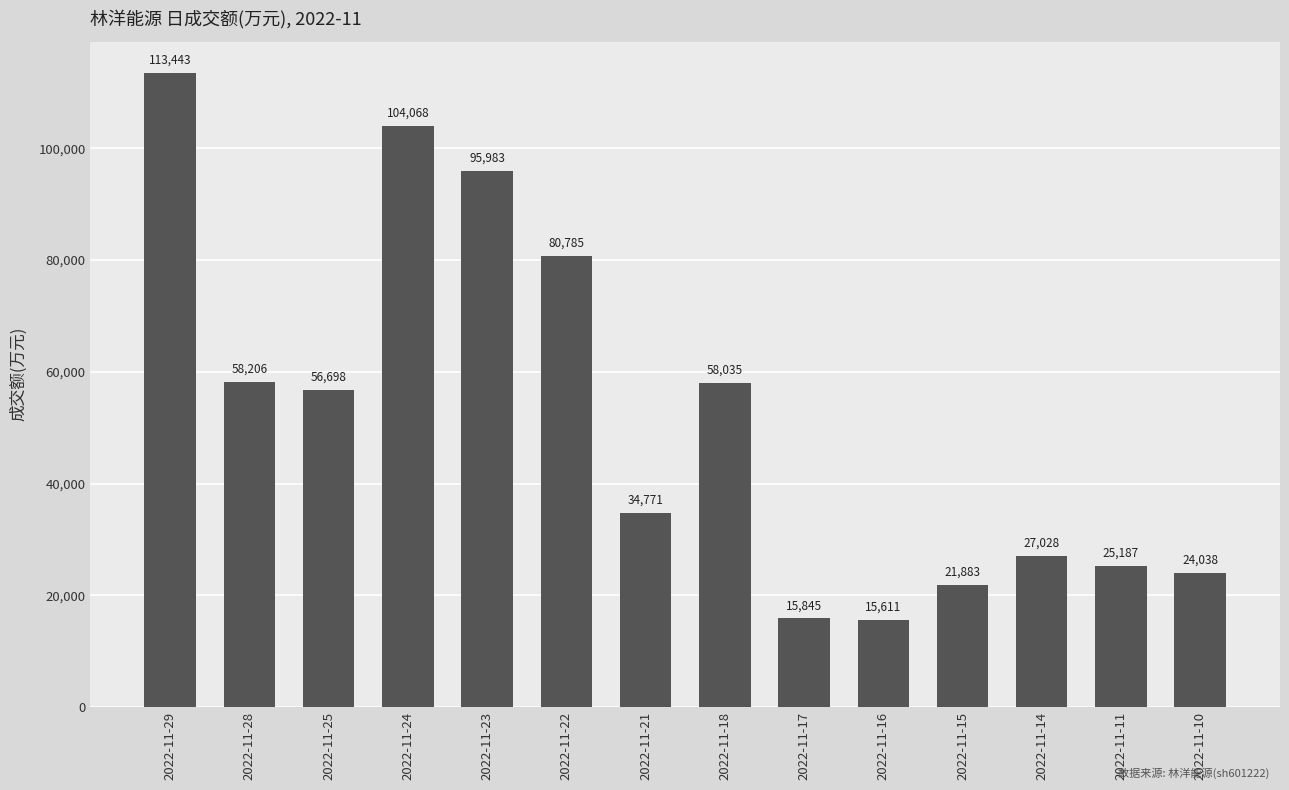

True or false: the data shows 7969 at 2022-11-16.

False